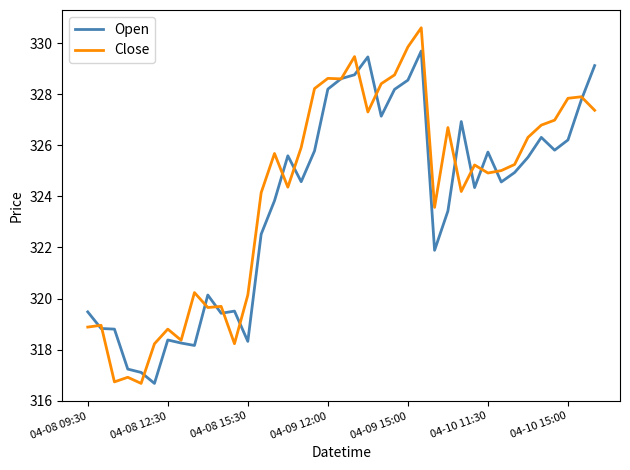

List the series in order of their peak value, lowest first.

Open, Close